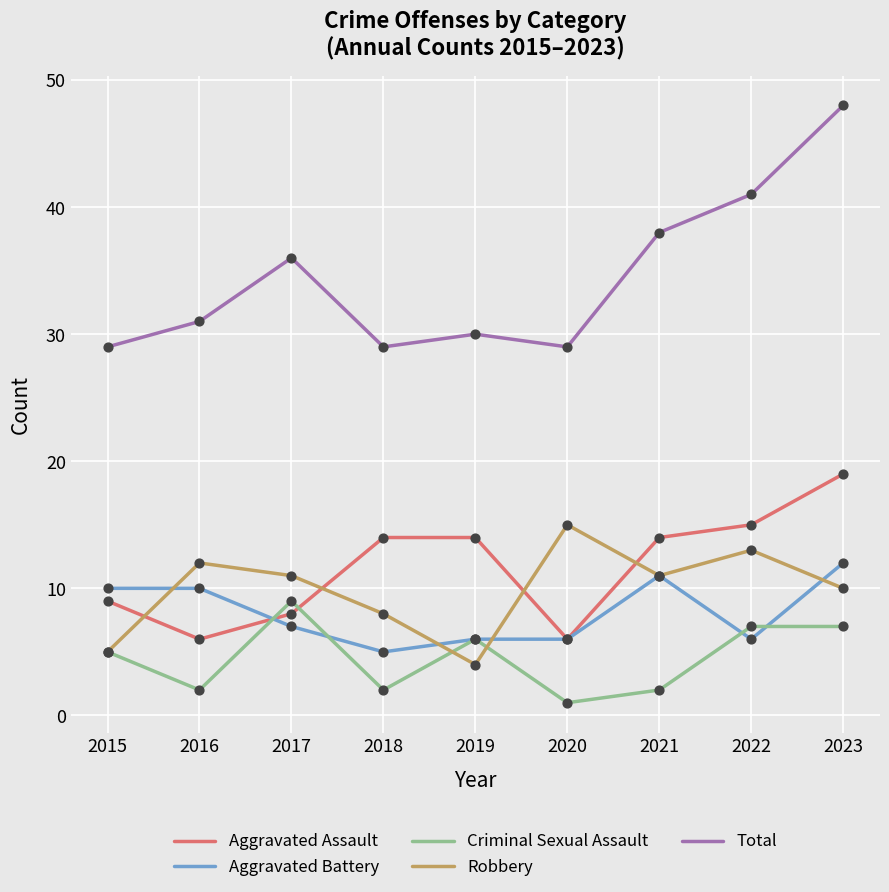

What is the difference between the highest and lowest values at 2019?

26